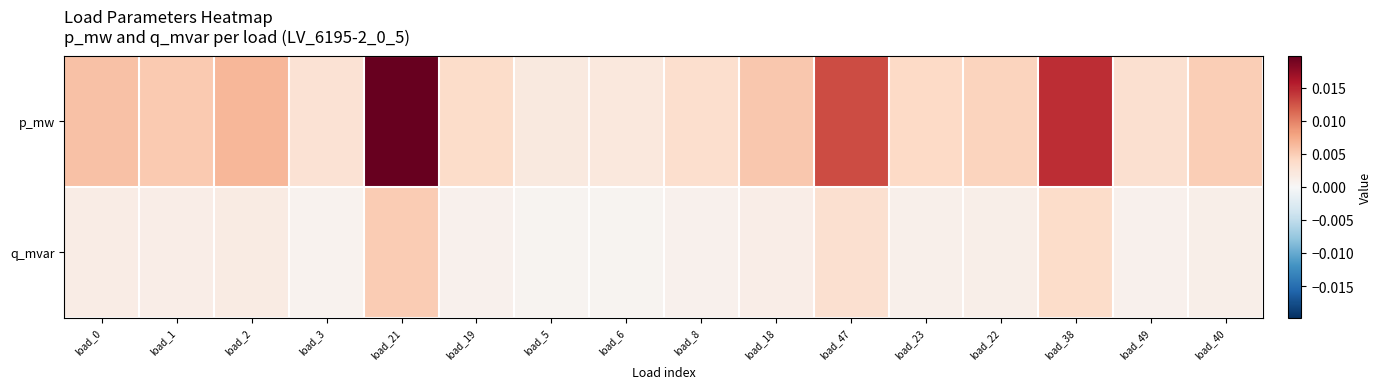

Rank the series by their average value, from lowest to highest.

q_mvar, p_mw